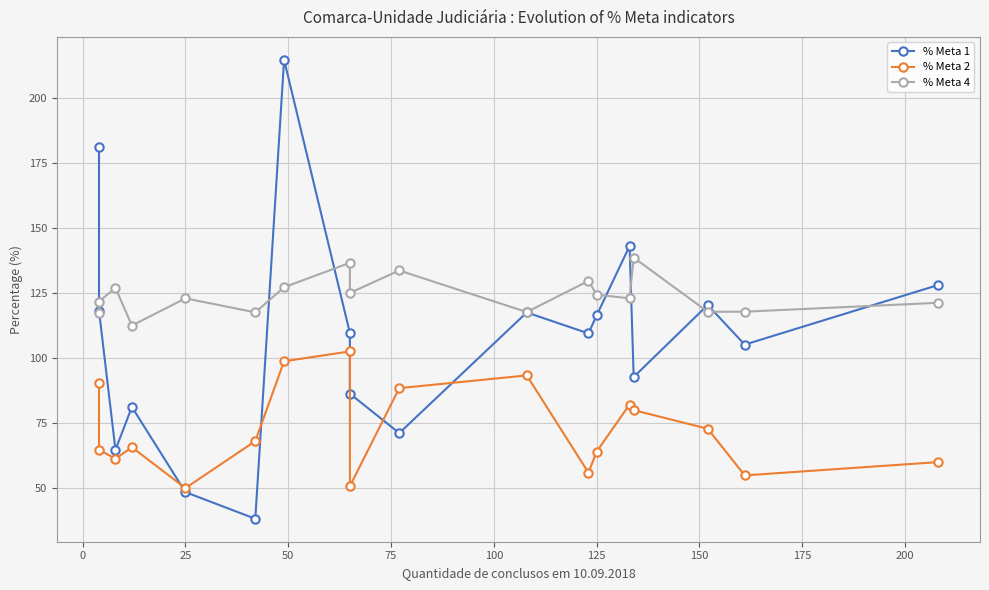

At how many categories does at least one series exceed 187?

1